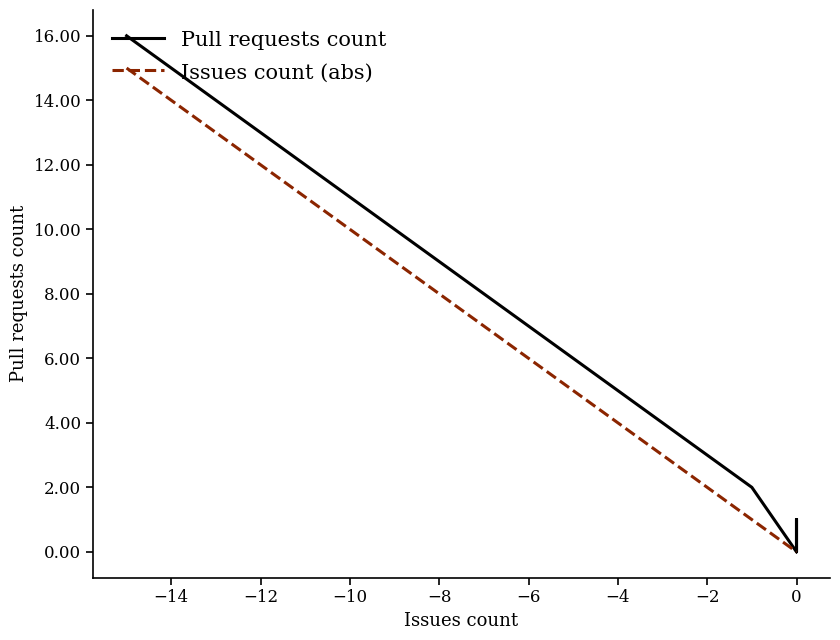

What is the difference between the maximum and minimum values in the Pull requests count series?

16